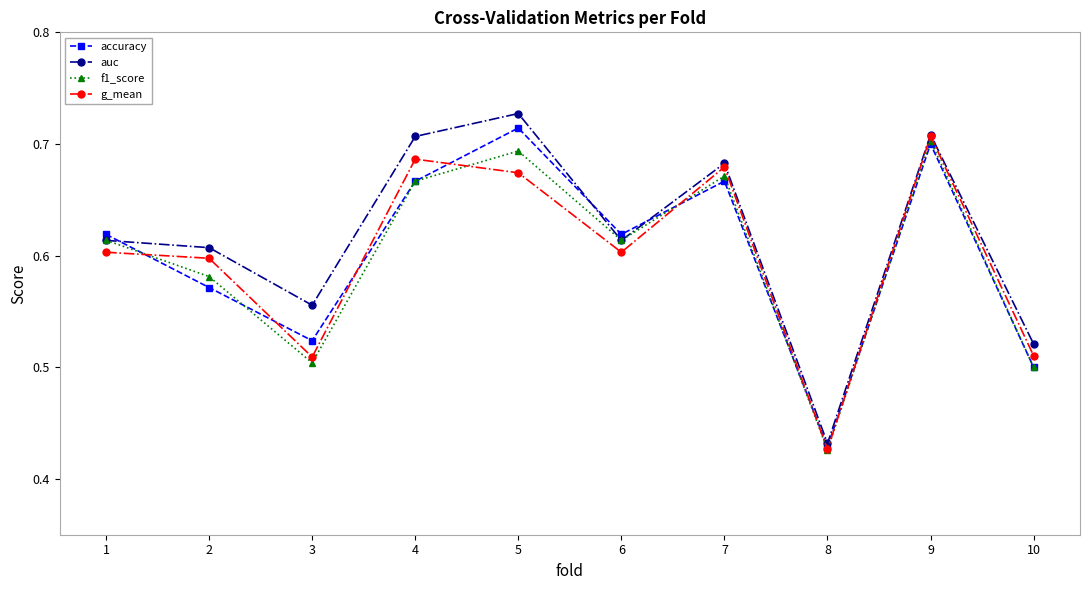

What is the difference between the maximum and minimum values in the auc series?

0.3